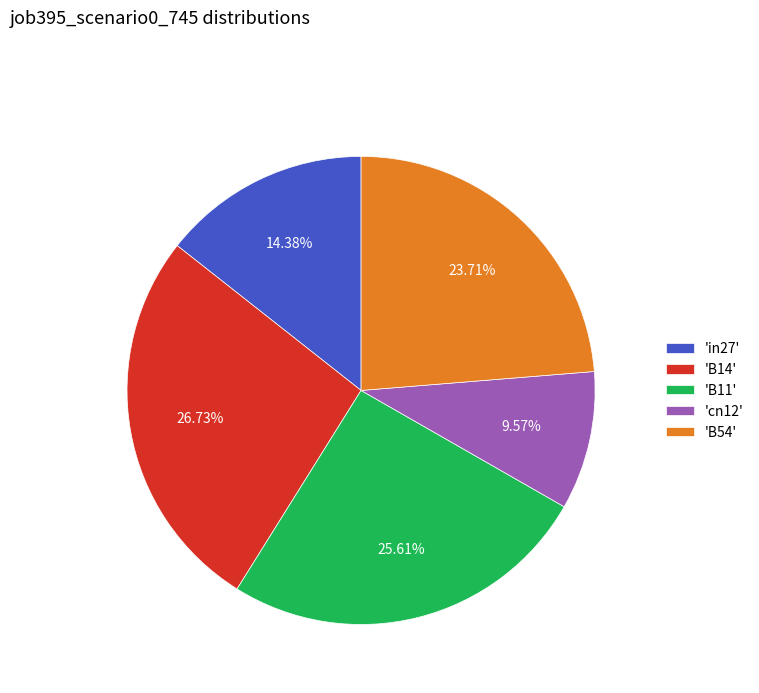

To the nearest percent, what is the average slice percentage?

20%